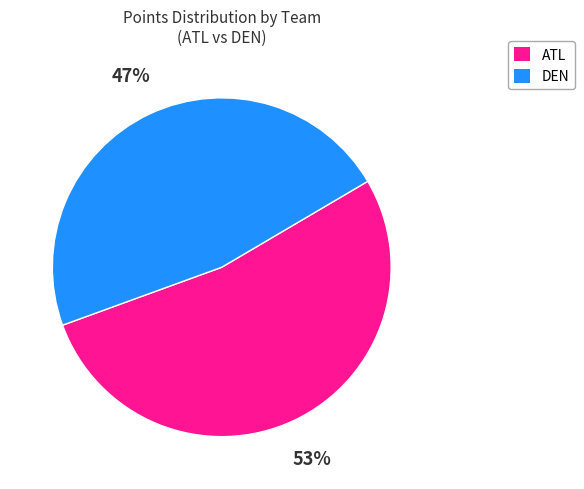

To the nearest percent, what is the average slice percentage?

50%